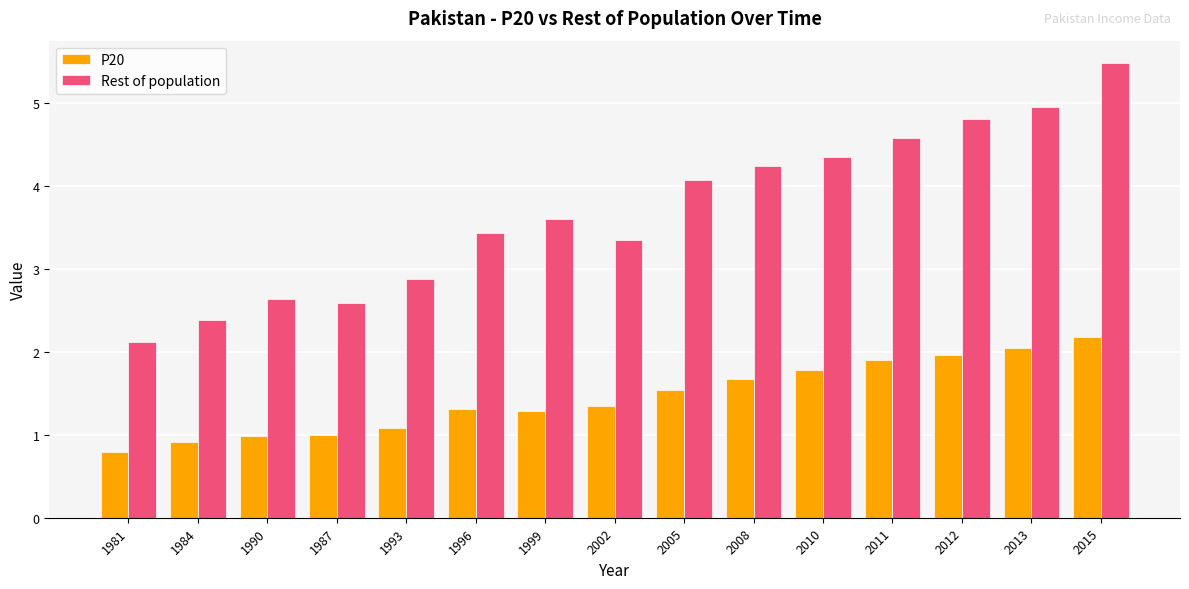

List the series in order of their peak value, highest first.

Rest of population, P20